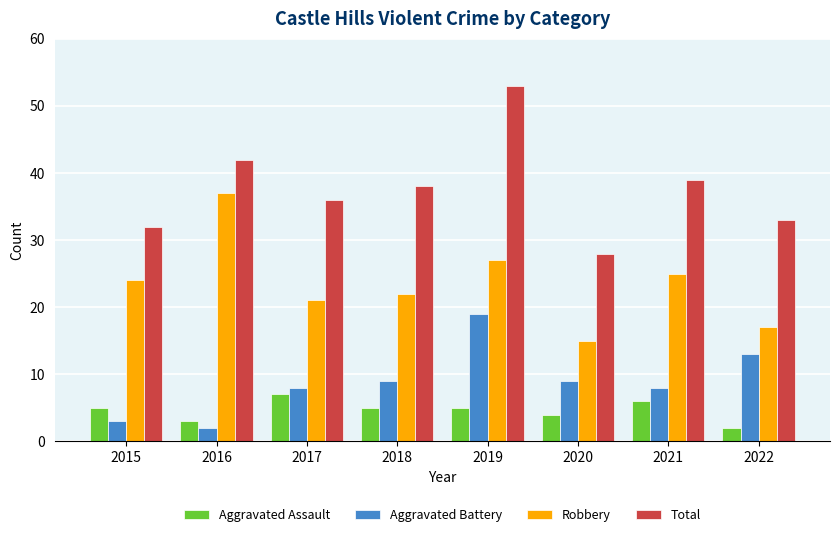

What is the average value of the Aggravated Assault series?

5